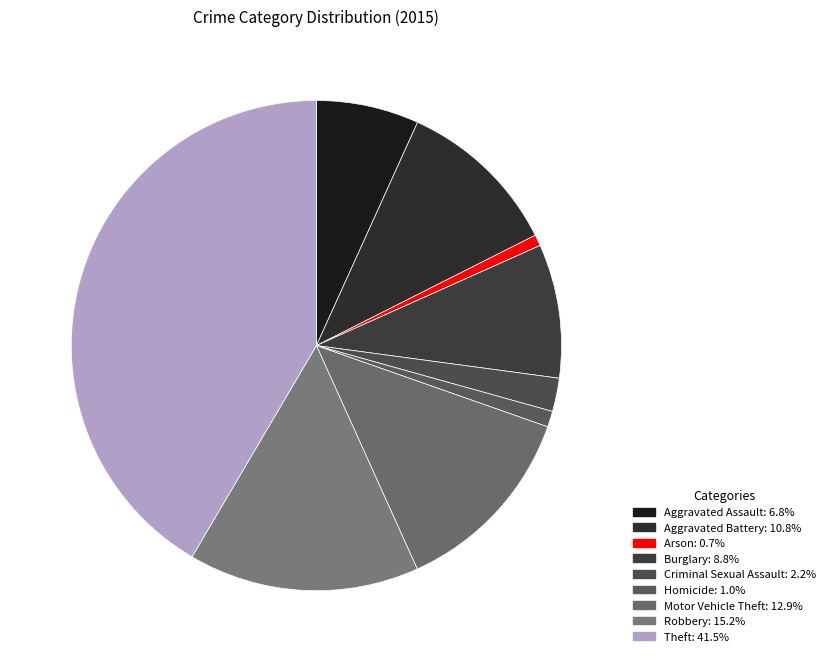

How many slices are in this pie chart?

9